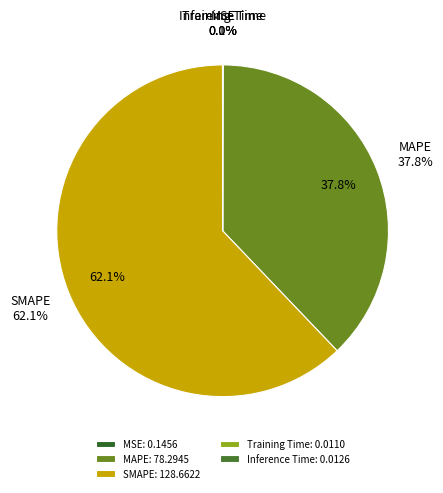

To the nearest percent, what is the difference between the largest and smallest slice percentages?

62%